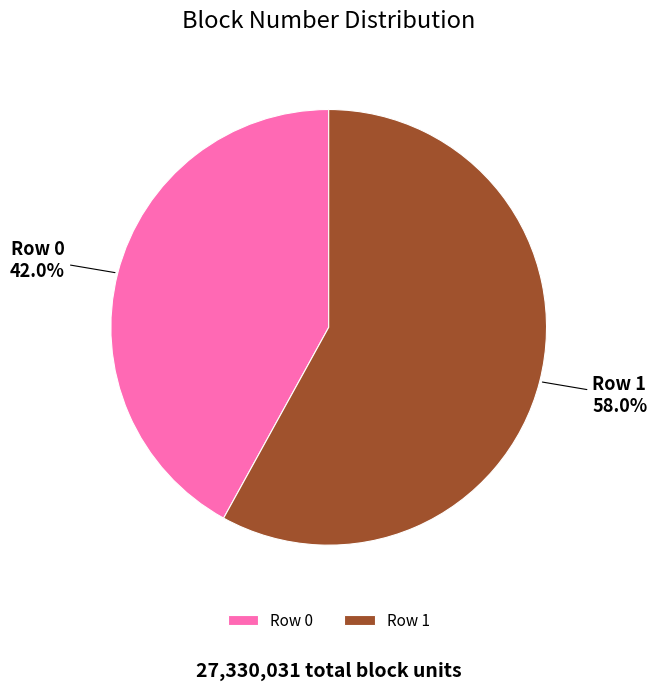

Which category has the smallest portion of the pie?

Row 0